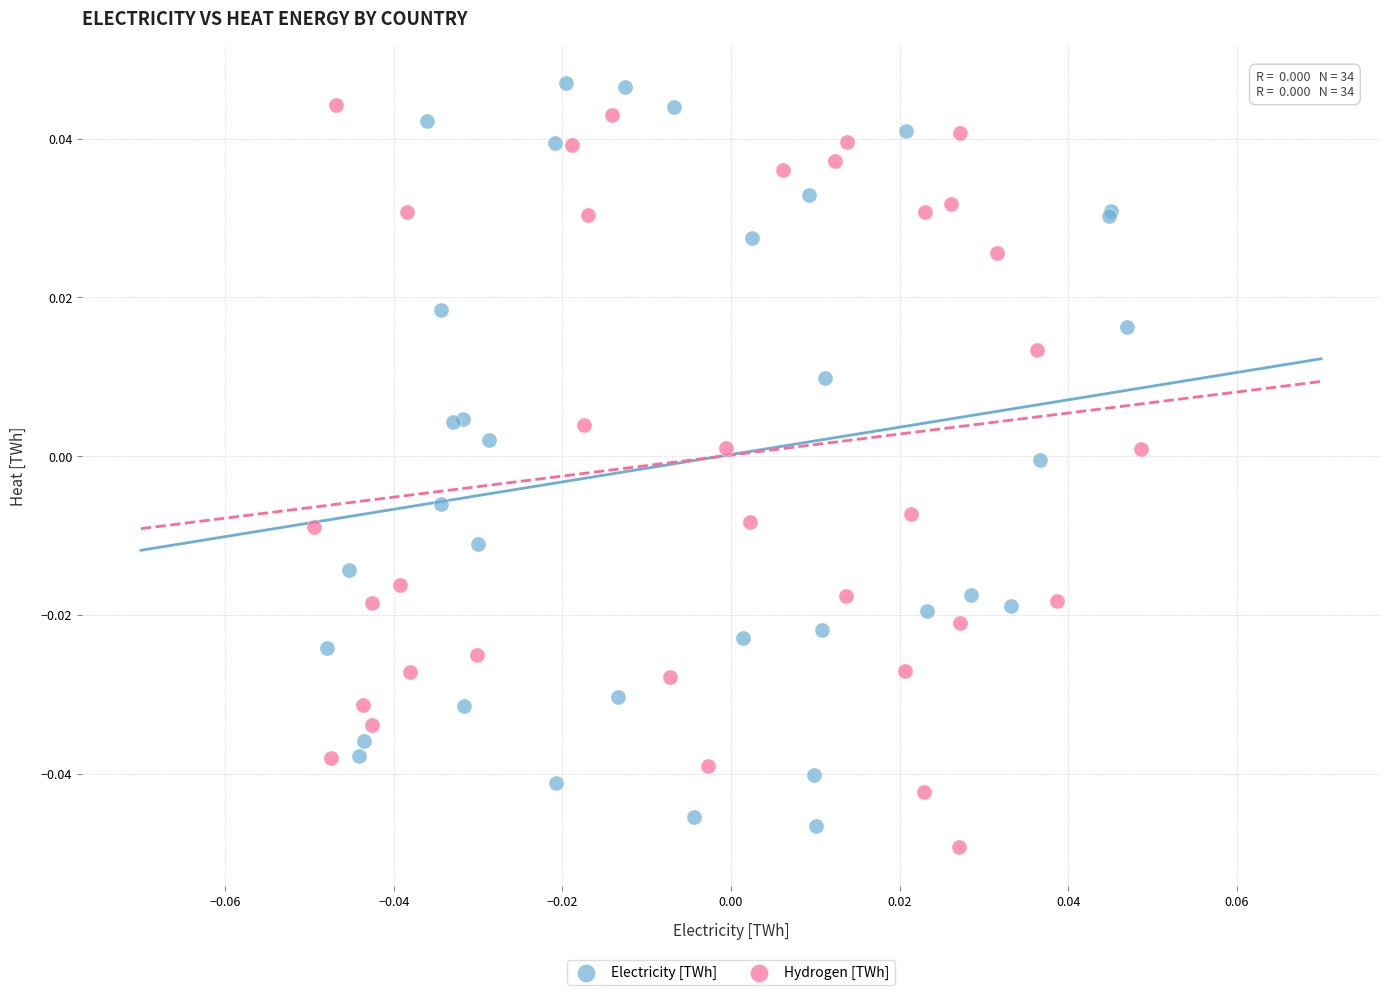

Which series reaches the maximum Y coordinate?

Electricity [TWh]